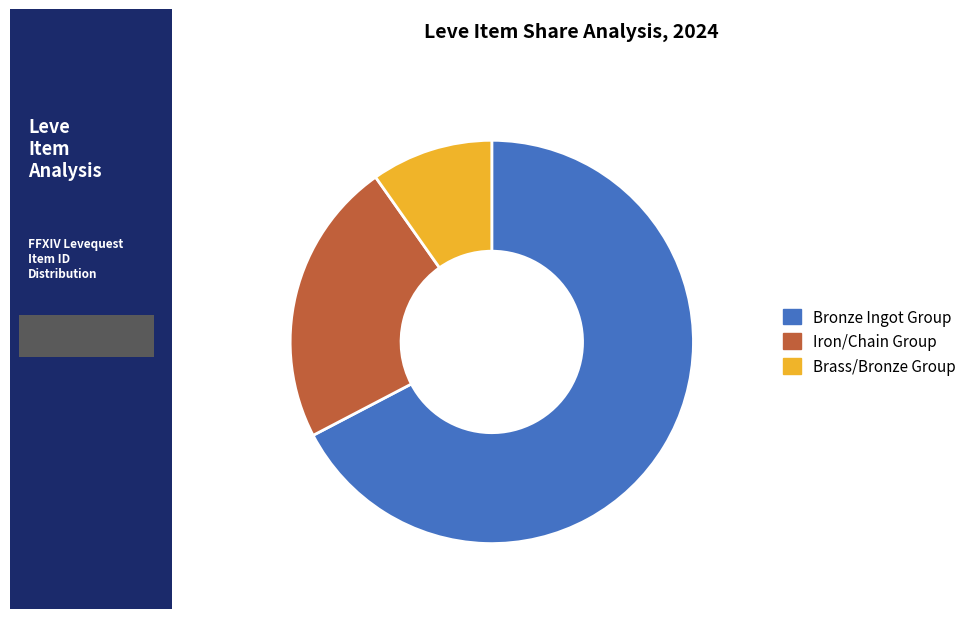

How many slices are in this pie chart?

3